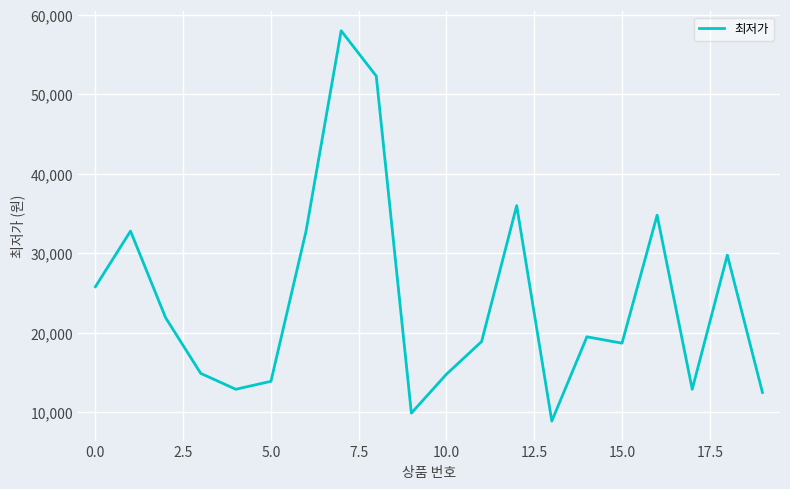

What is the smallest value displayed?

8900